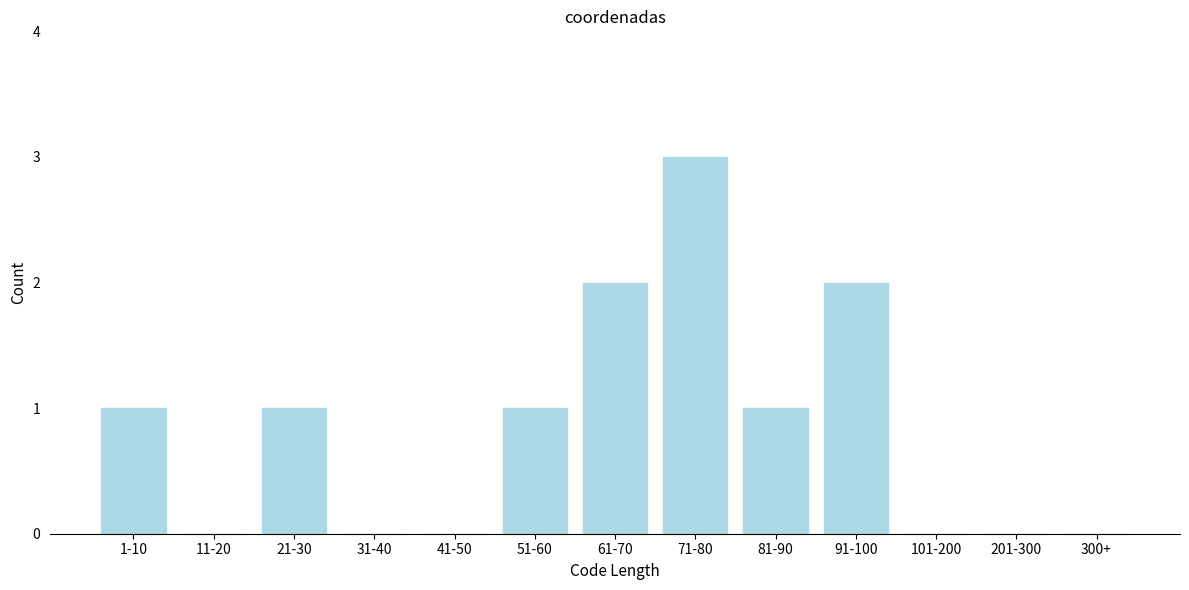

Reading left to right, transcribe all the data shown in this chart.

1-10=1	11-20=0	21-30=1	31-40=0	41-50=0	51-60=1	61-70=2	71-80=3	81-90=1	91-100=2	101-200=0	201-300=0	300+=0